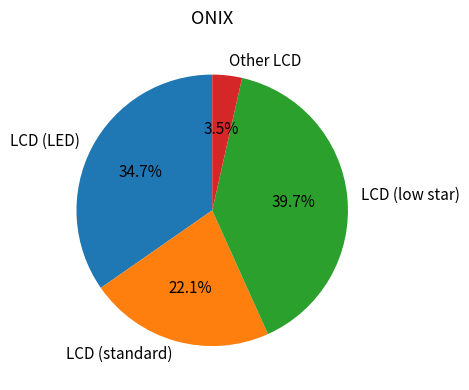

Is LCD (standard) the majority of the pie?

No